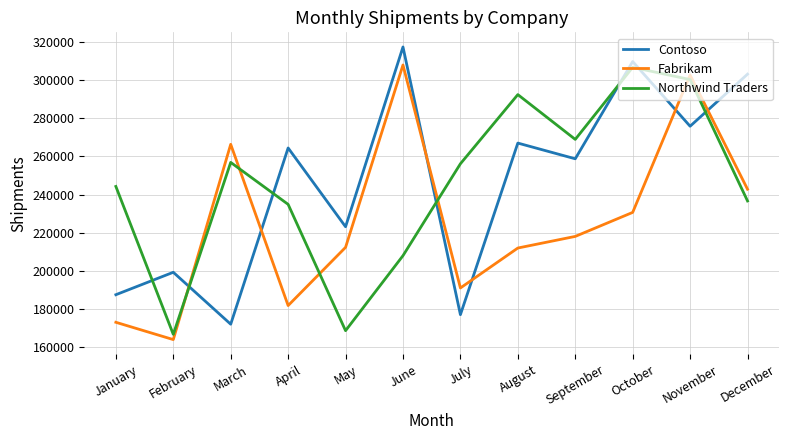

At which category does Fabrikam reach its first local peak?

March